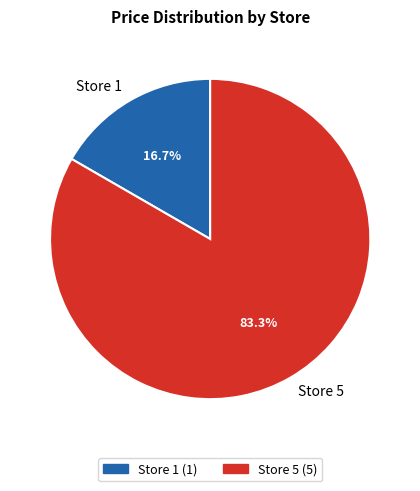

To the nearest percent, what percentage of the pie is Store 5?

83%